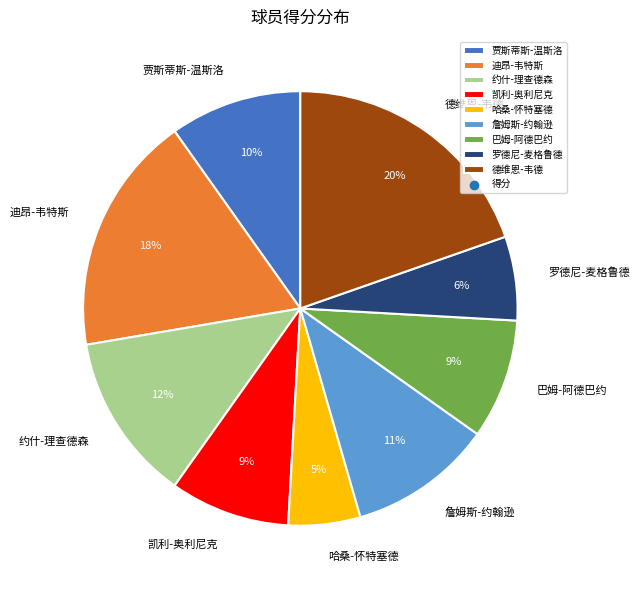

To the nearest percent, what portion does 哈桑-怀特塞德 represent?

5%